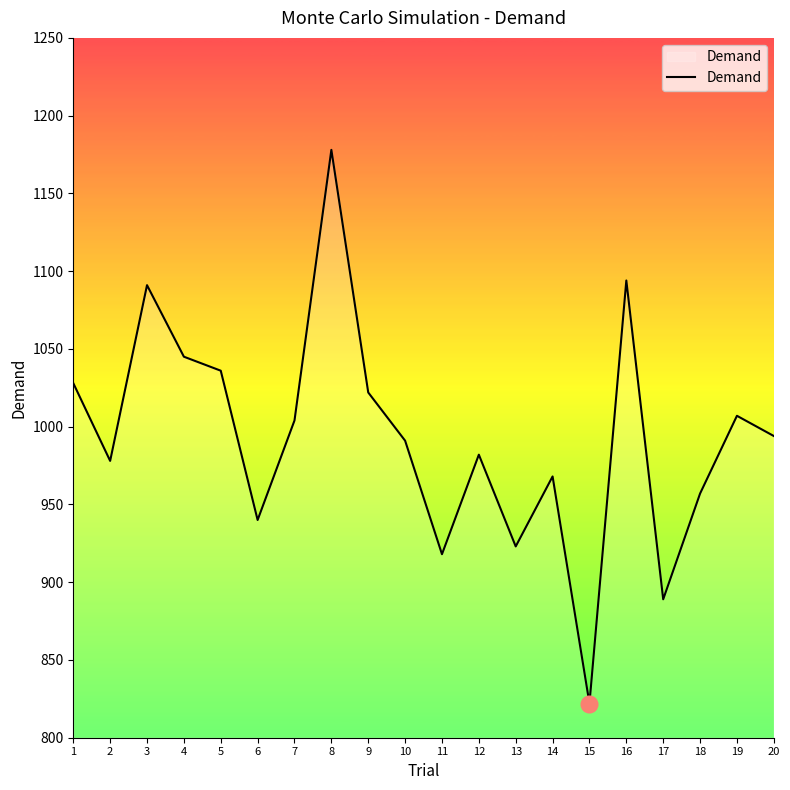

What is the average value?

993